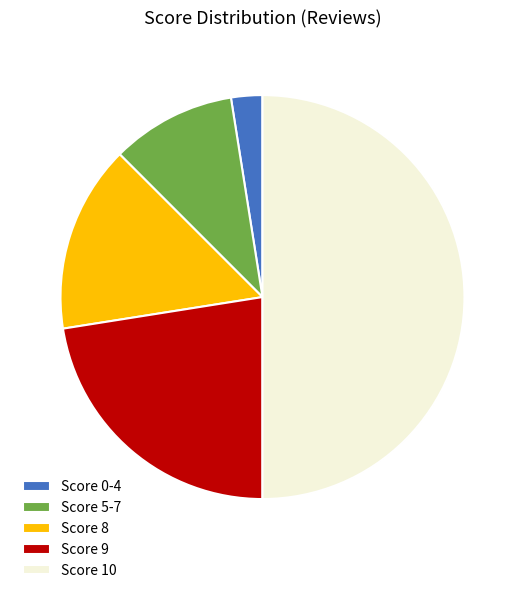

What is the smallest slice in the pie chart?

Score 0-4